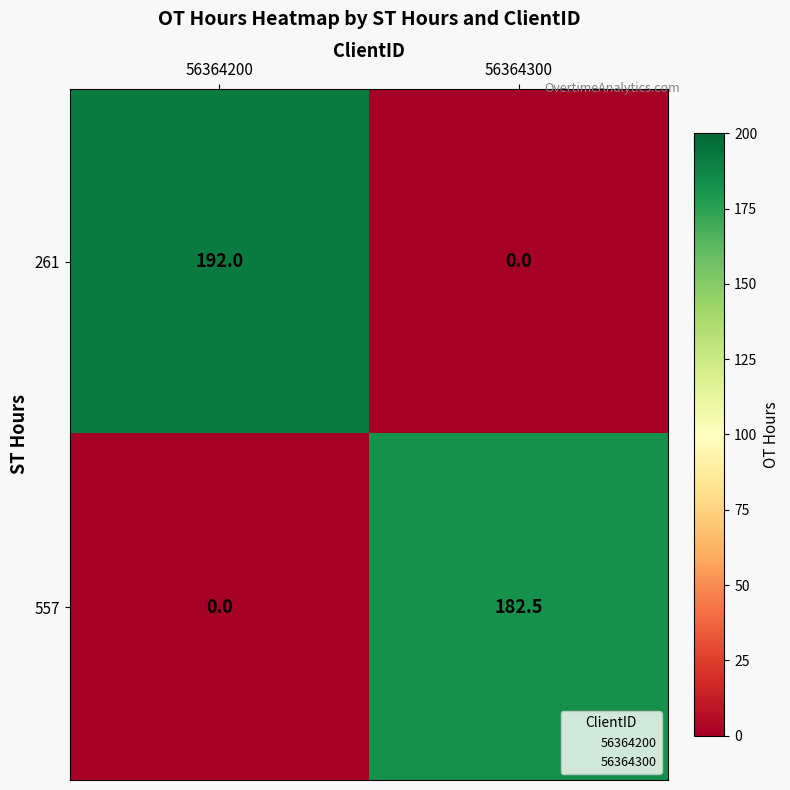

What is the maximum value for 557?

182.5